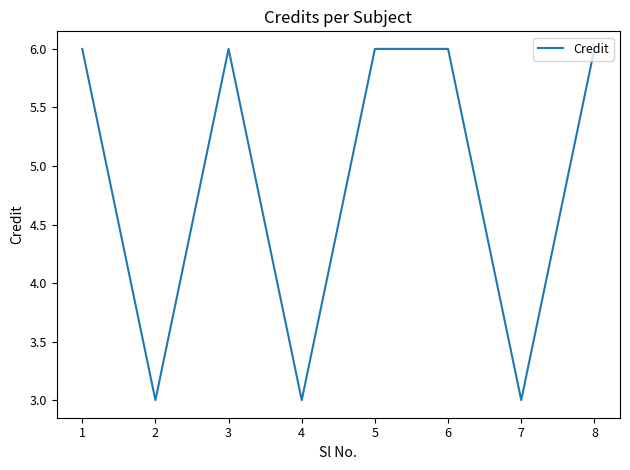

The value at 5 is 6. True or false?

True